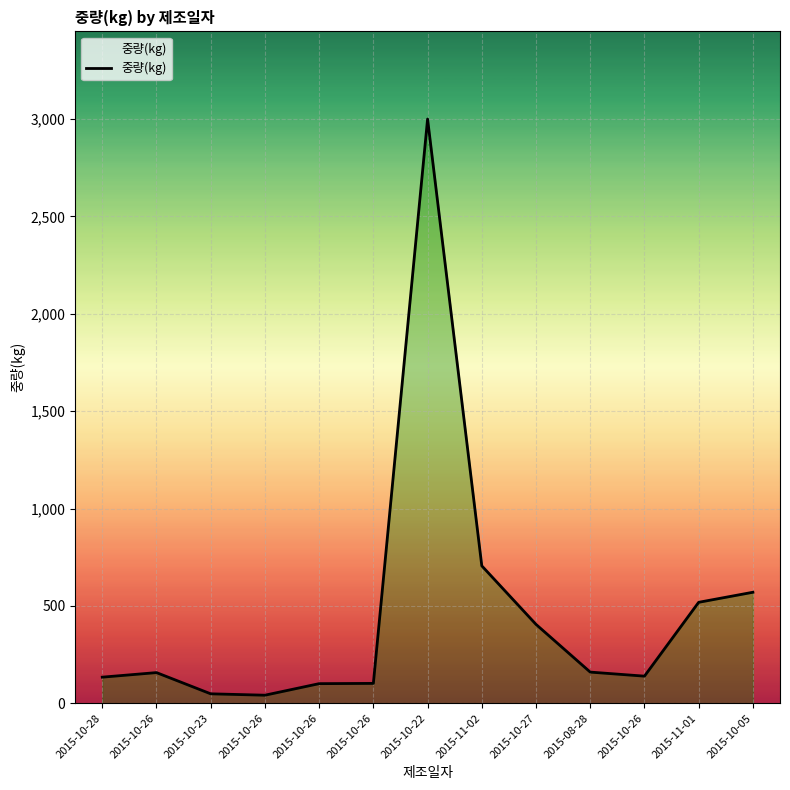

How many lines are shown in the chart?

1